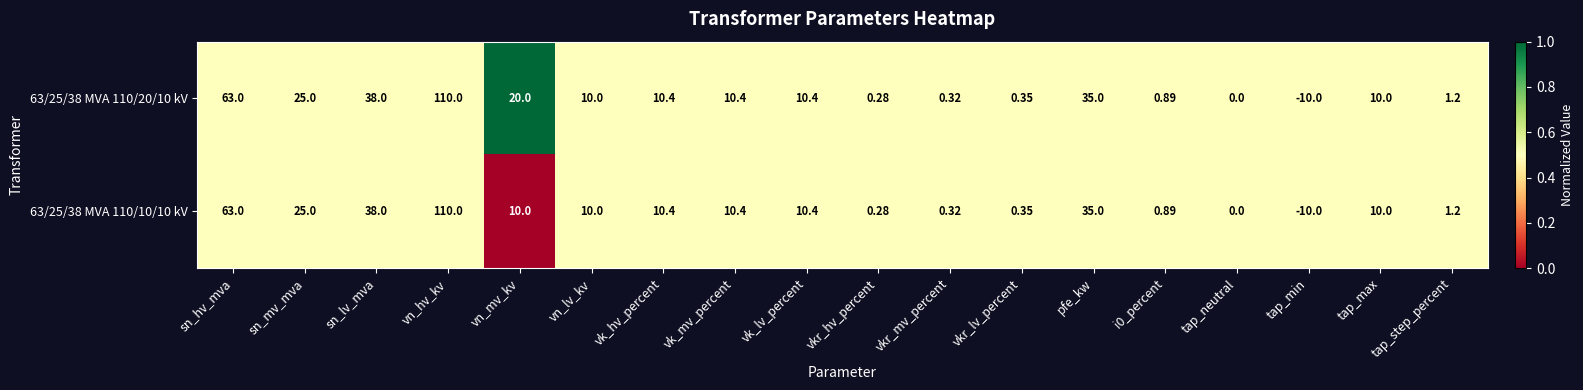

Where does the 63/25/38 MVA 110/20/10 kV series first go above 10?

sn_hv_mva